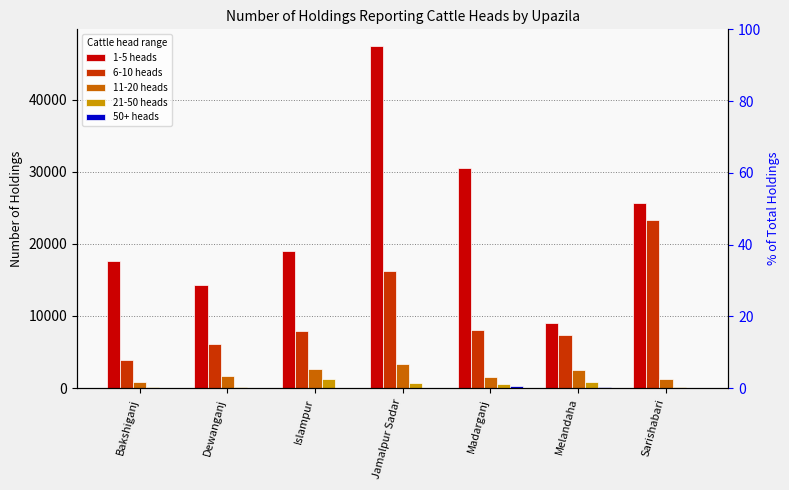

What are all the series names shown in the legend?

1-5 heads, 6-10 heads, 11-20 heads, 21-50 heads, 50+ heads